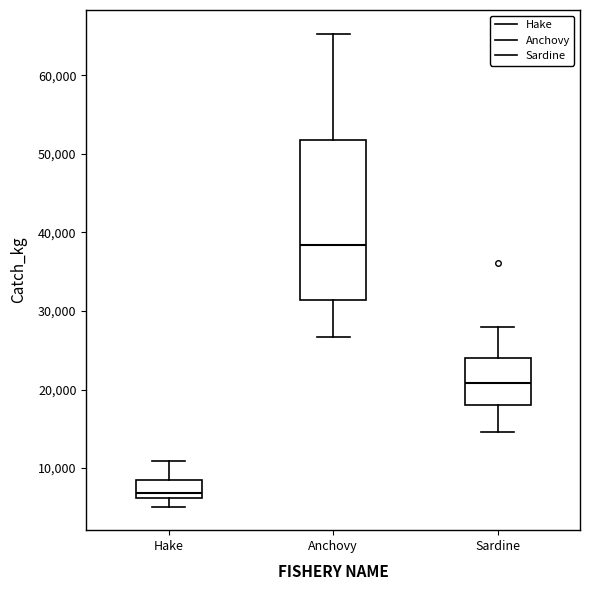

Comparing the boxes themselves (not the whiskers), which one is the tallest?

Anchovy